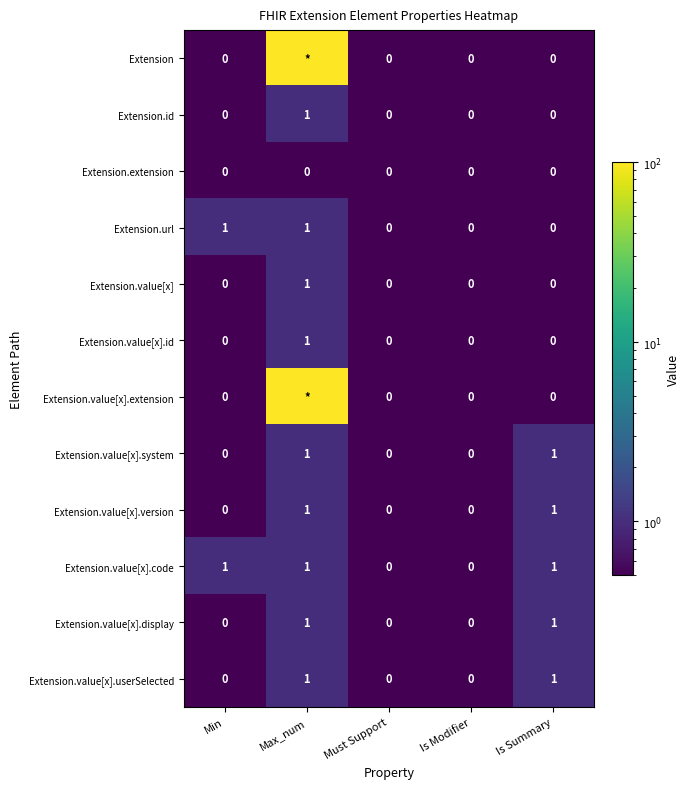

The Extension.value[x] series shows 1 at Max_num. True or false?

True